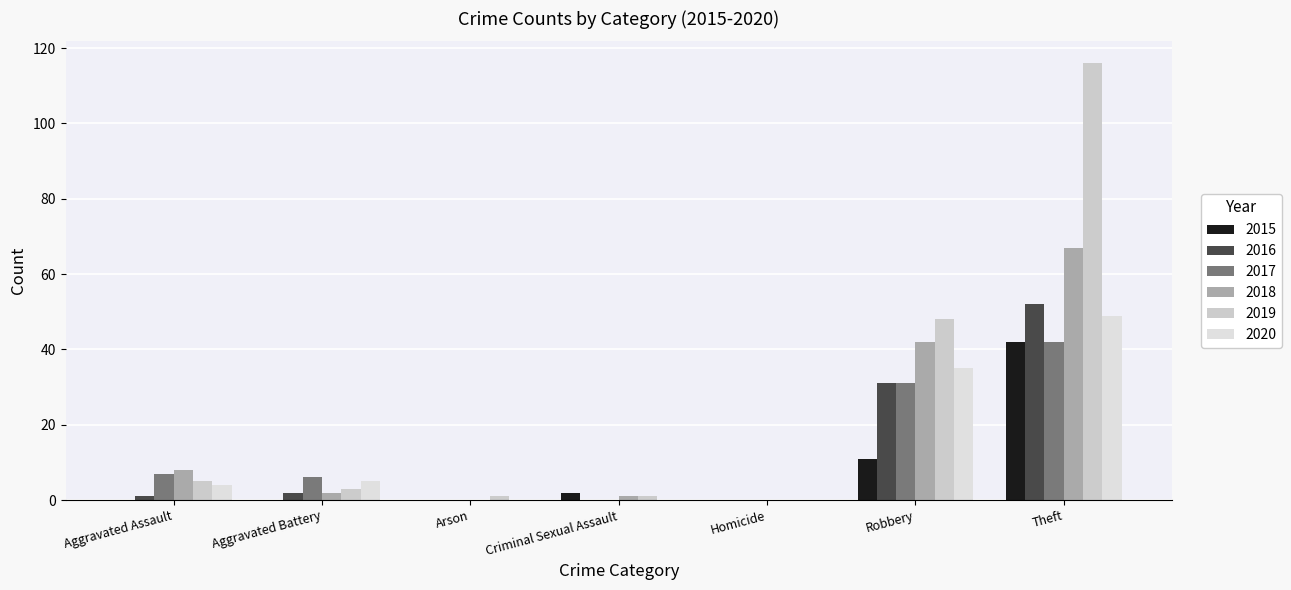

Between Aggravated Battery and Aggravated Assault, which is larger?

Aggravated Battery